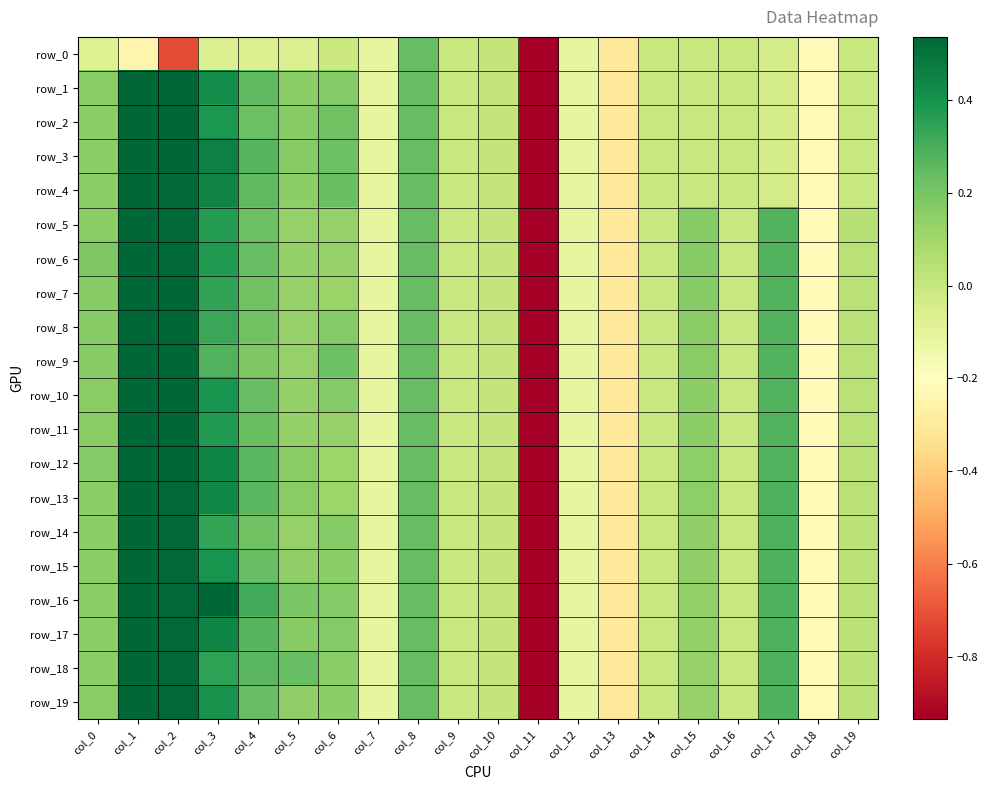

True or false: row_9 has a value of -0.3 at col_18.

False